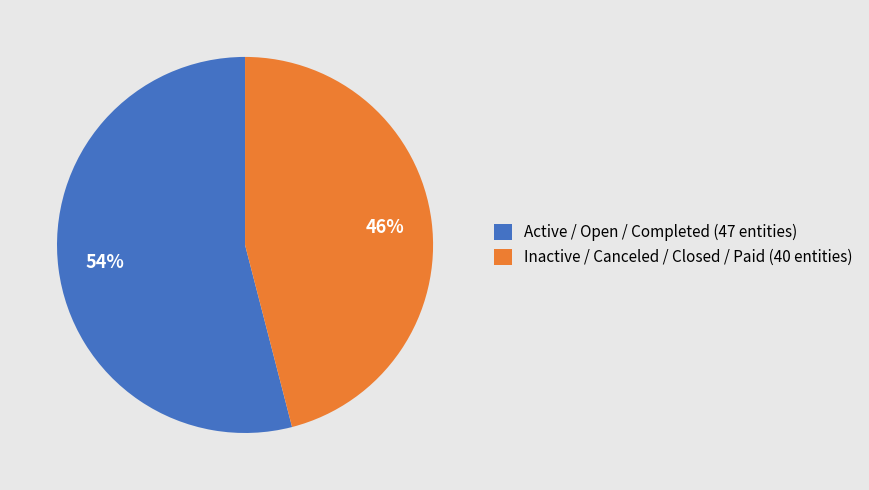

Between Inactive / Canceled / Closed / Paid (40 entities) and Active / Open / Completed (47 entities), which is larger?

Active / Open / Completed (47 entities)